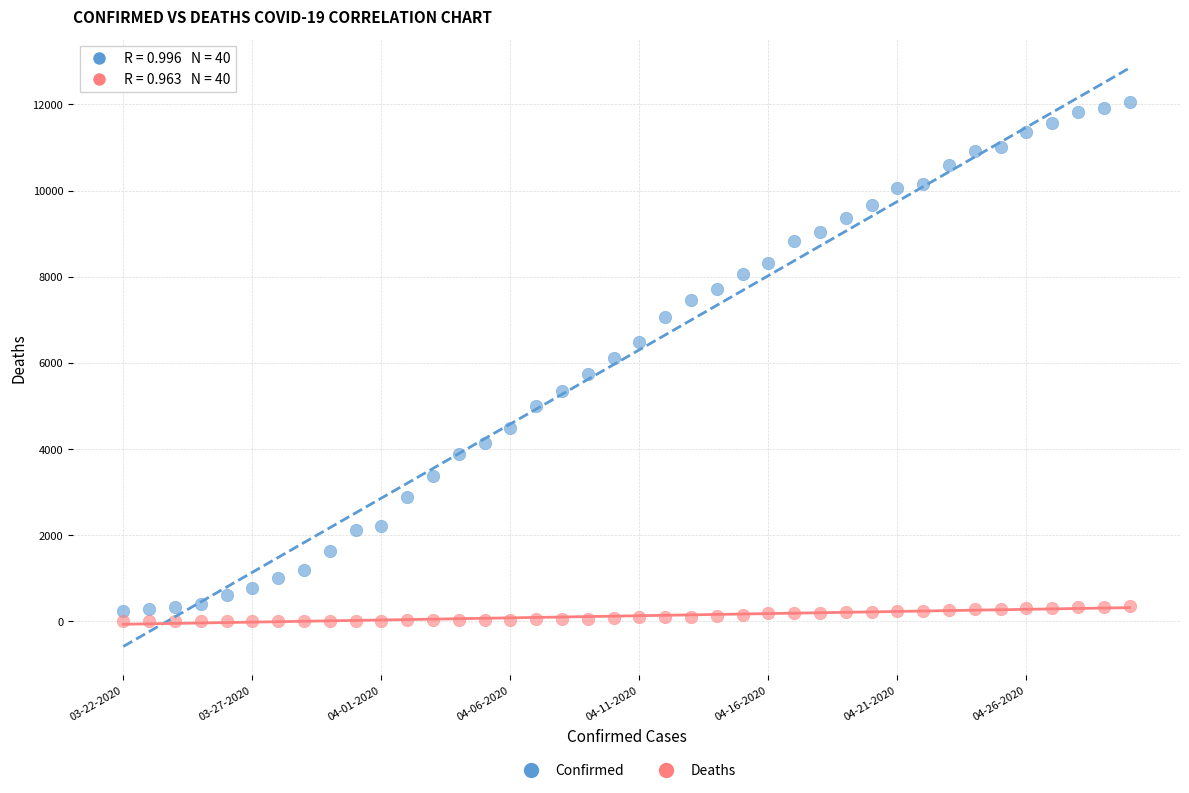

Which series has the widest spread of Y values?

Confirmed